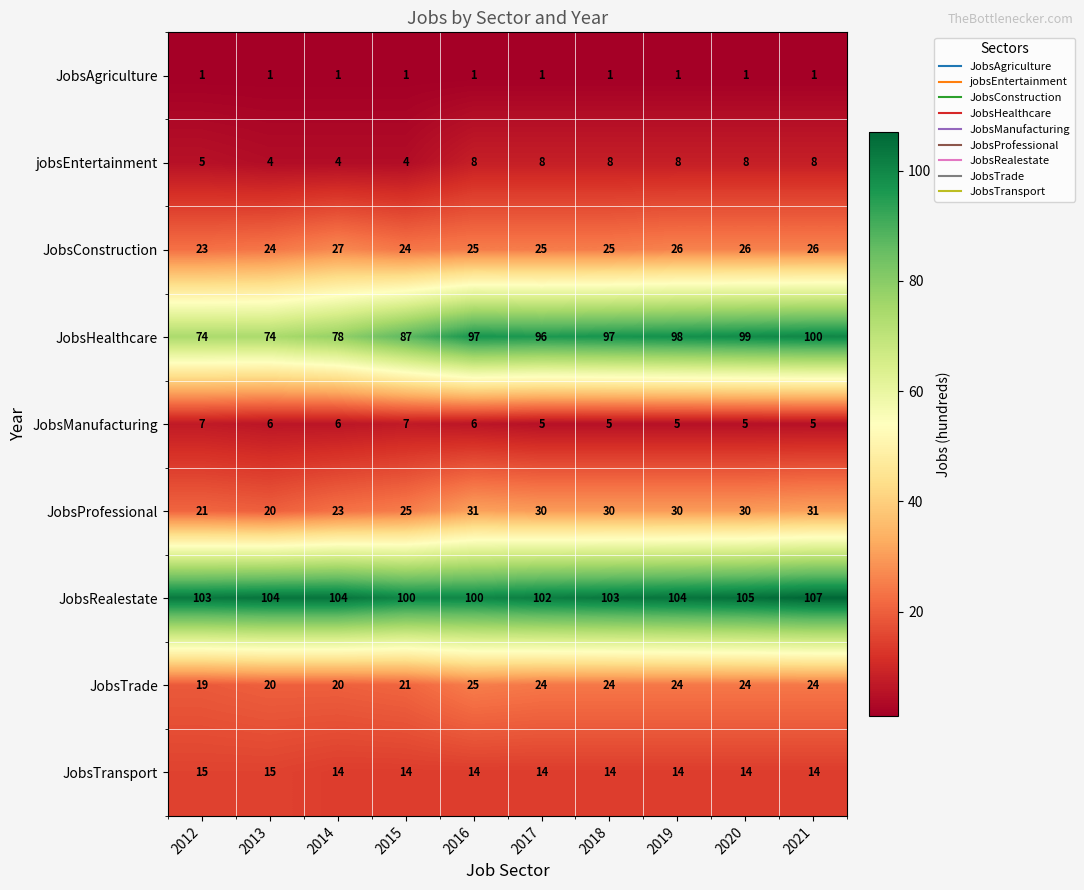

At which label is JobsTrade closest to 22?

2015